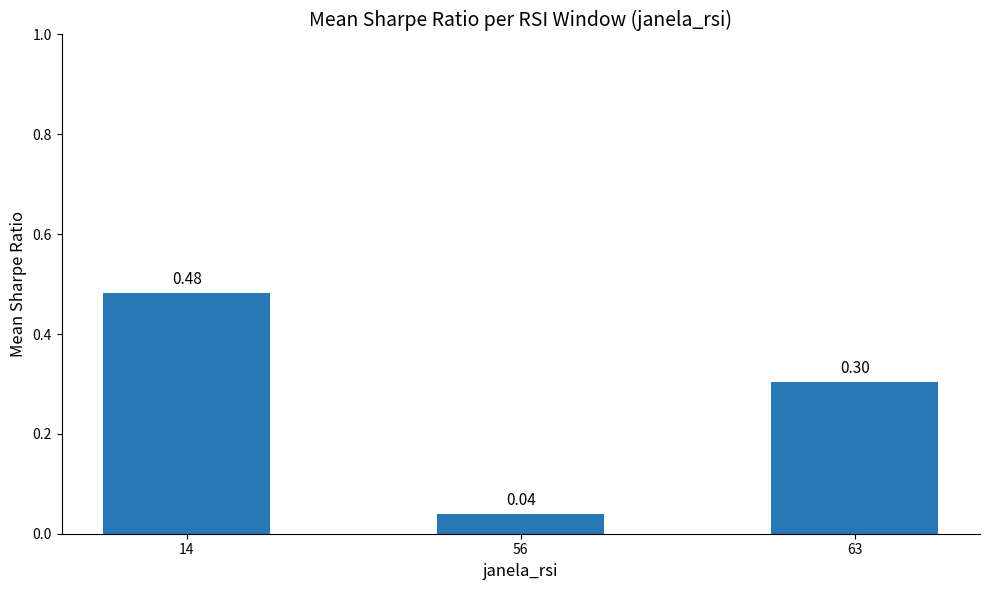

Between 63 and 56, which is larger?

63